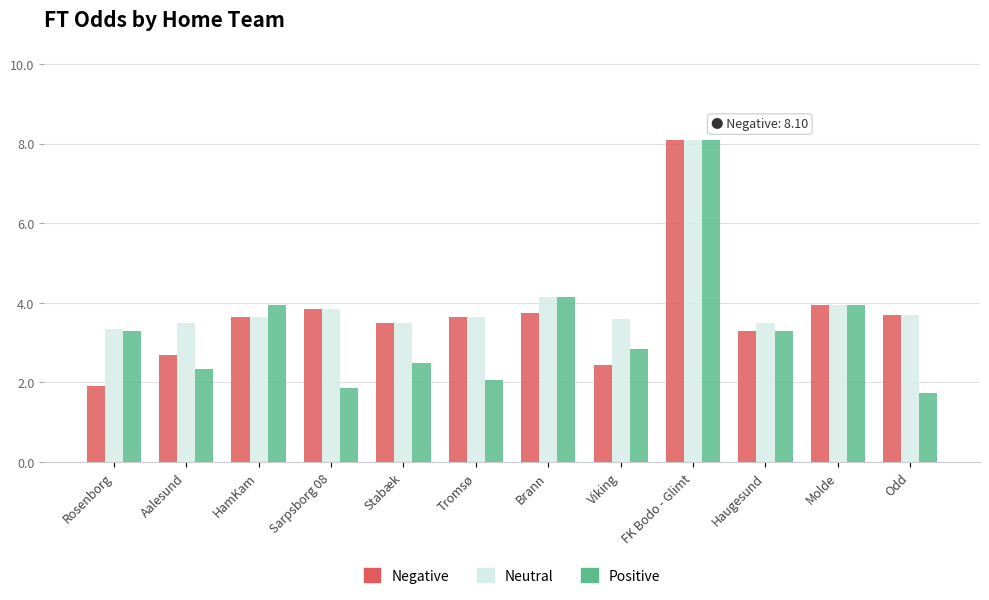

Which series changed the most between Tromsø and Haugesund?

Positive